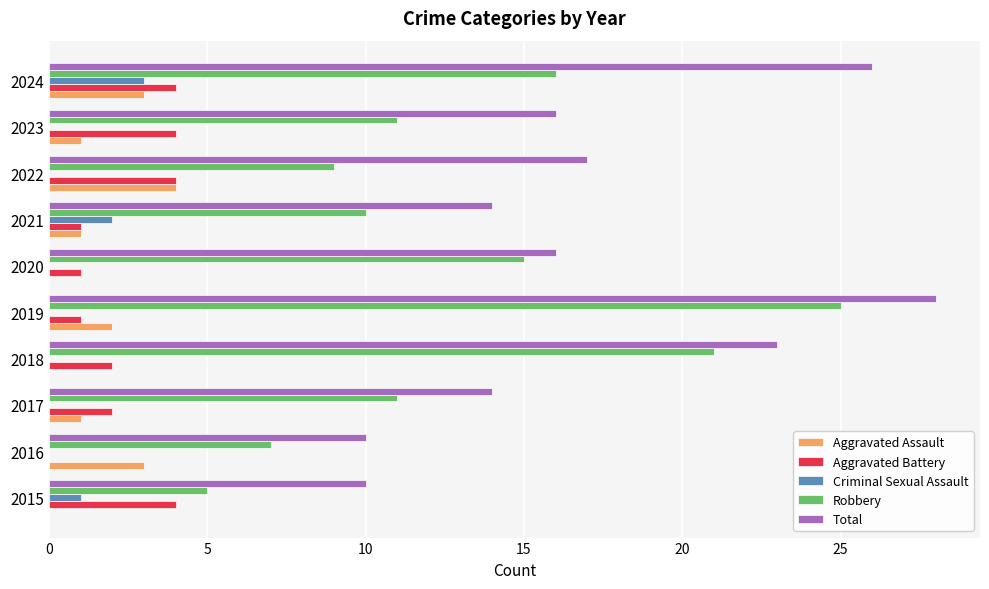

What is the total value across all series at 2015?

20